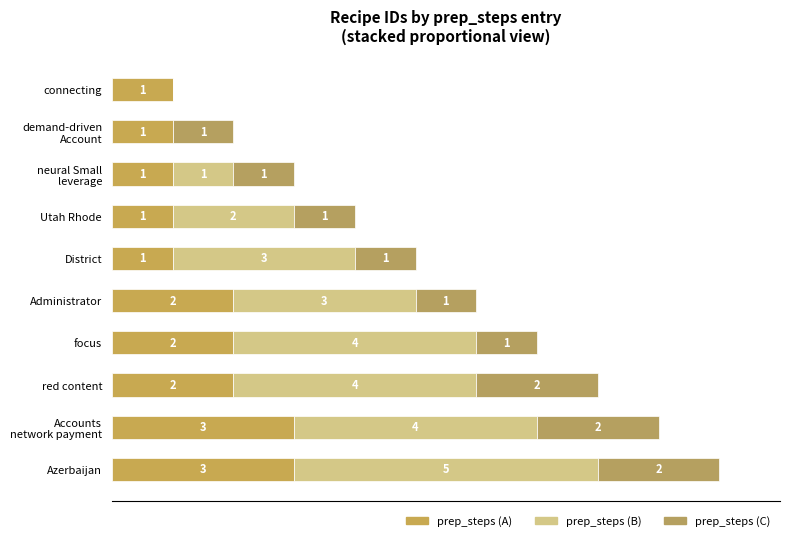

What is the average value of the prep_steps (A) series?

2